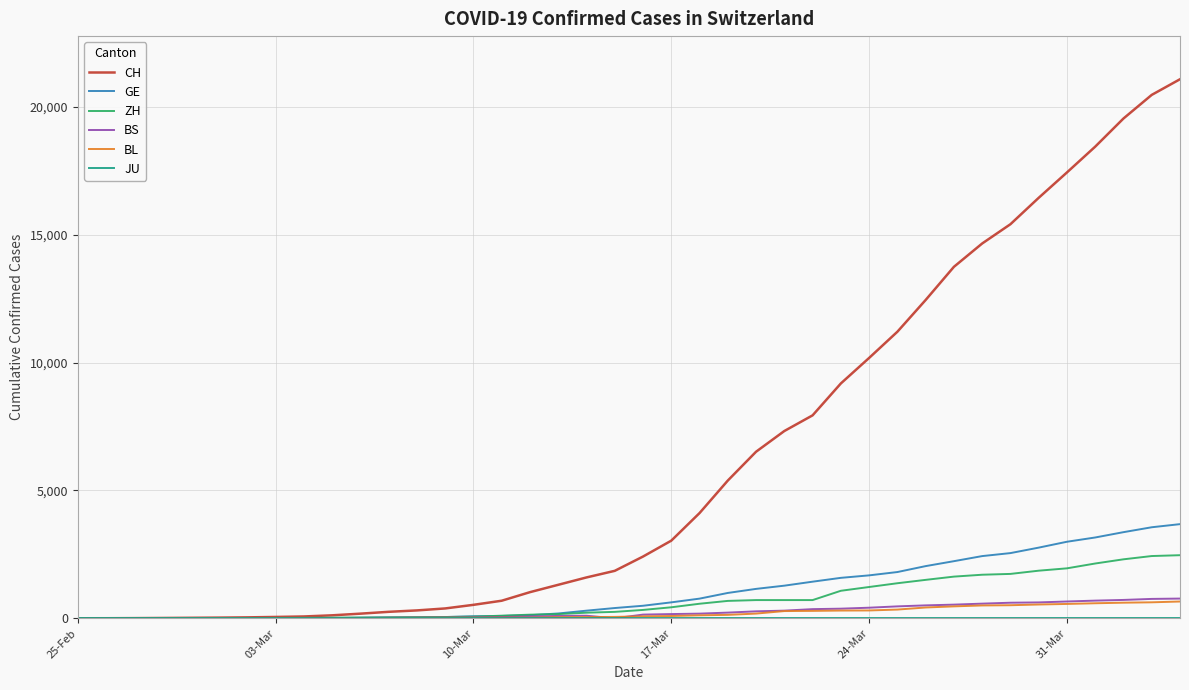

At how many categories does at least one series exceed 17021?

5